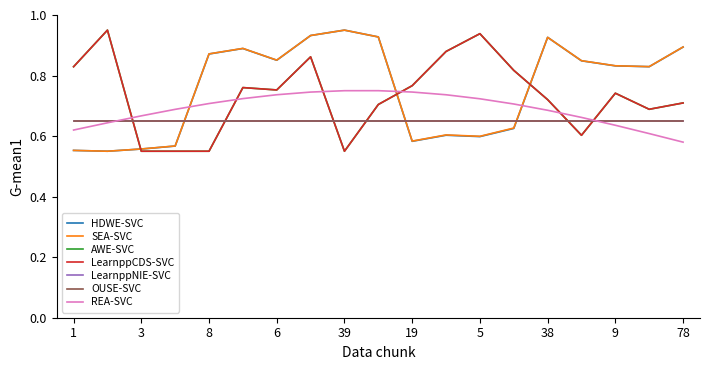

What is the label of the 12th point from the left?

20